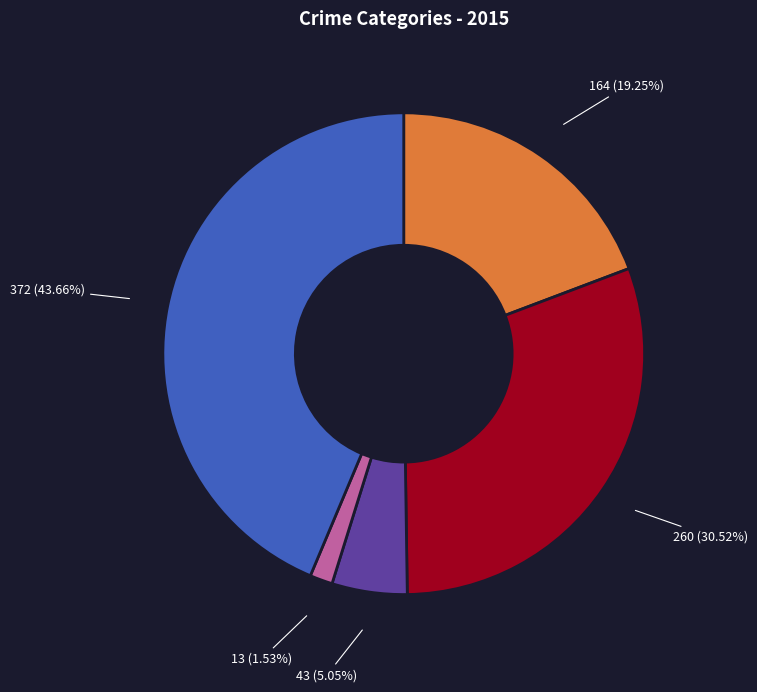

Count the number of slices in the pie.

5